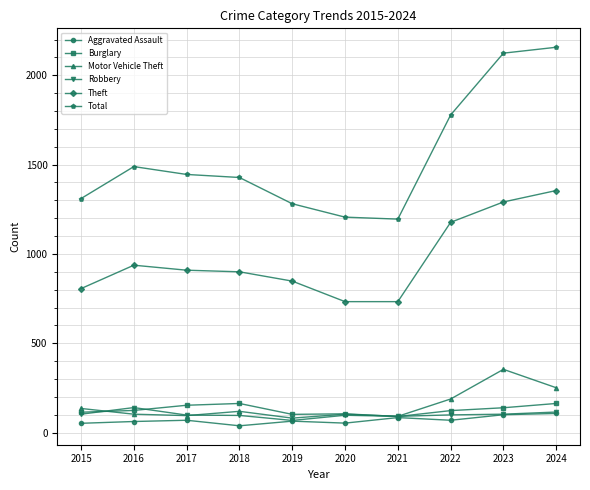

What is the greatest value displayed?

2157